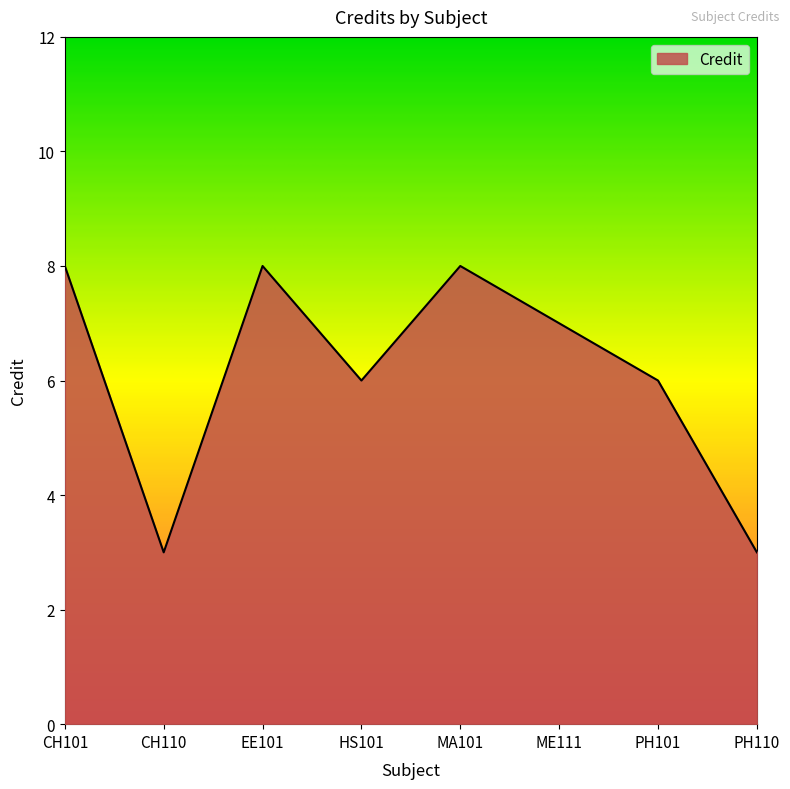

What position from the right is PH110?

1